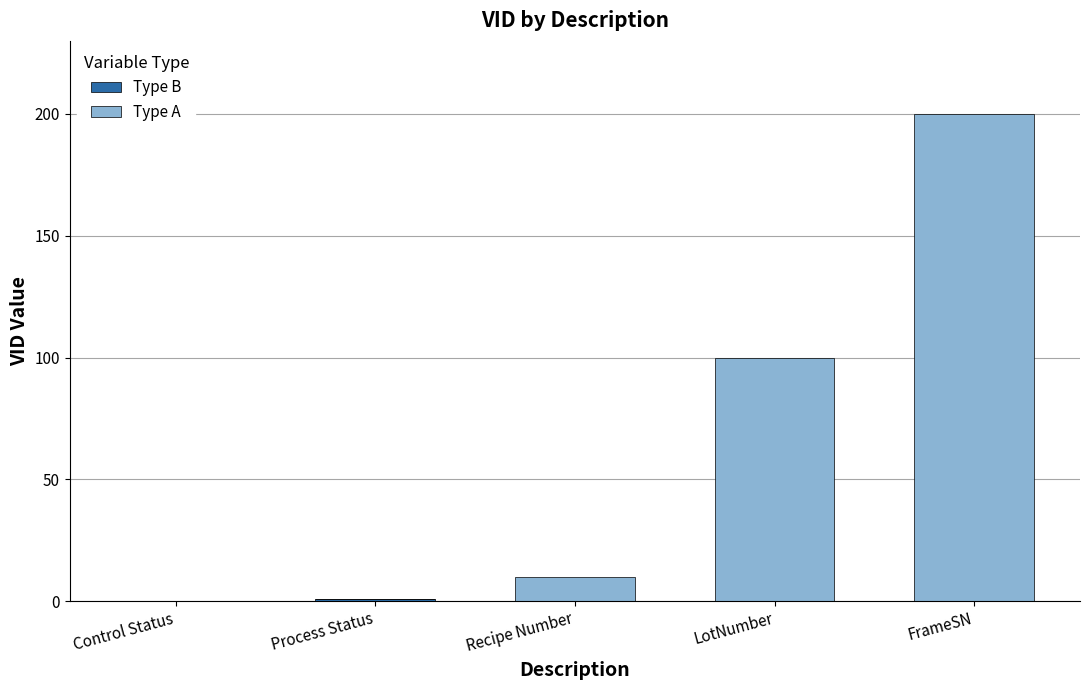

At which category is the sum across all series the highest?

FrameSN